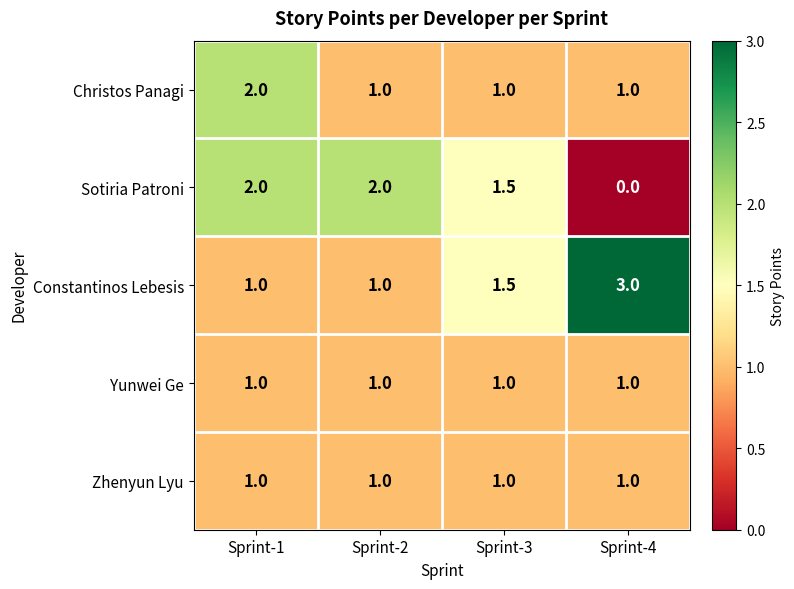

Count the number of data series in this chart.

5